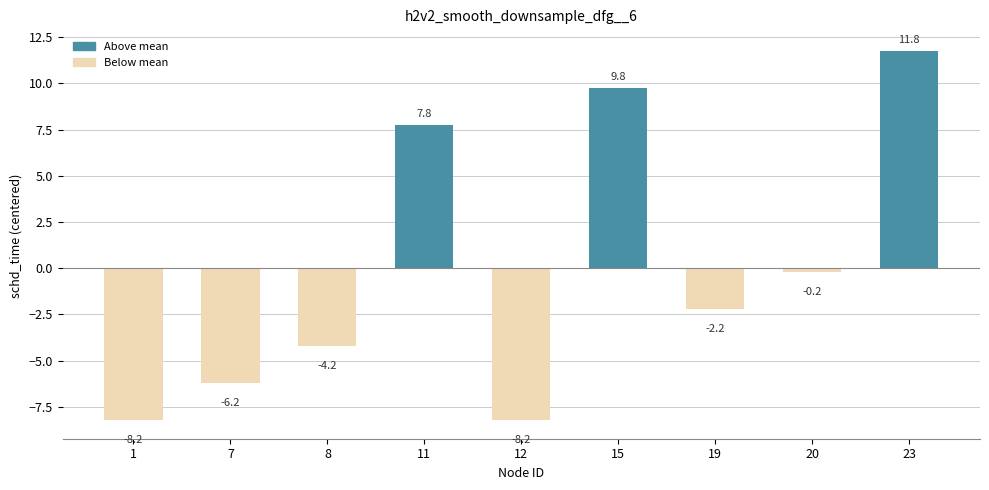

How many negative values are there?

6